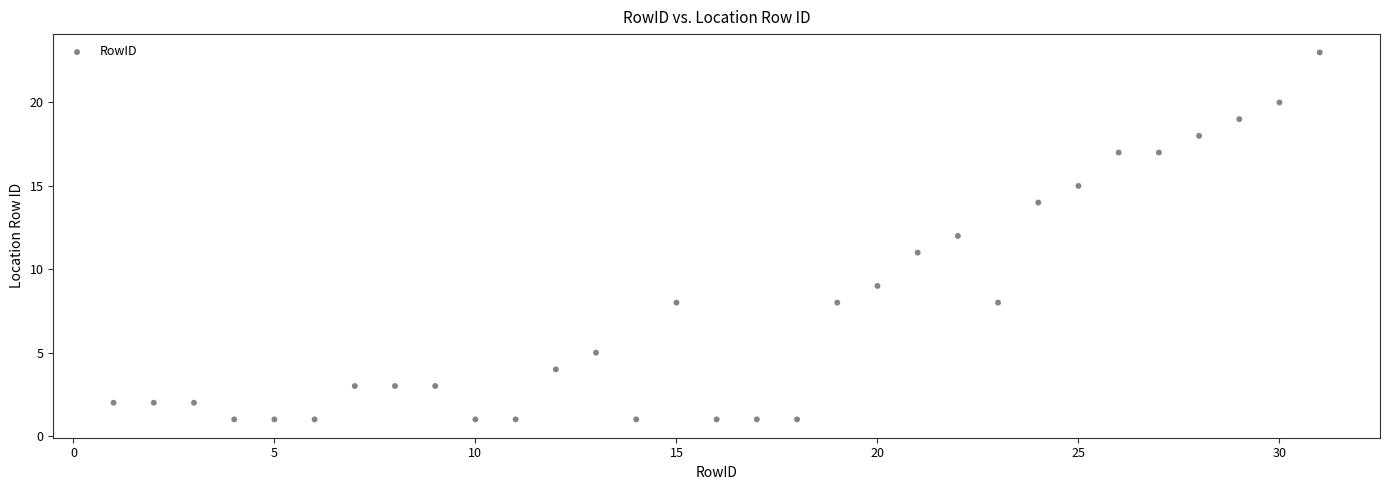

What is the range of X values (max minus min)?

30